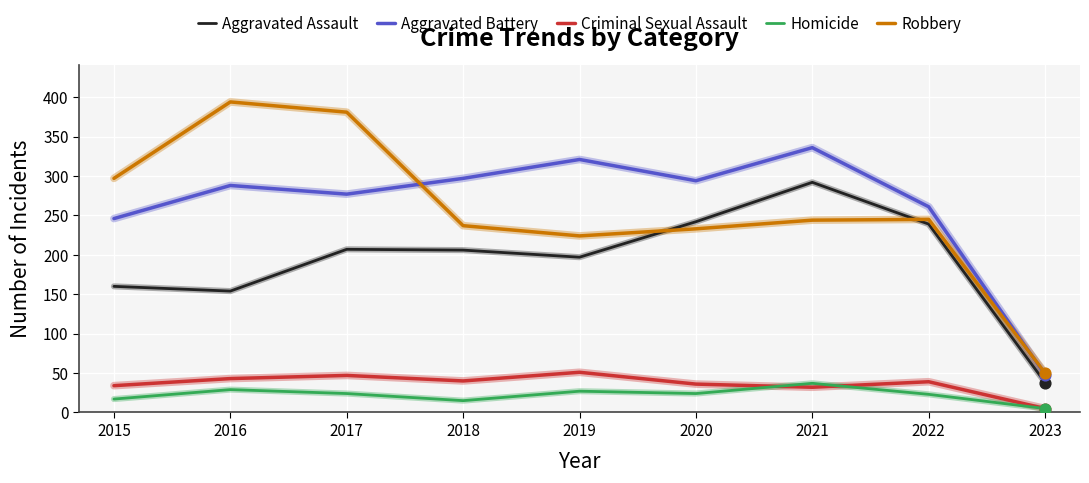

Which series has the widest spread of values?

Robbery